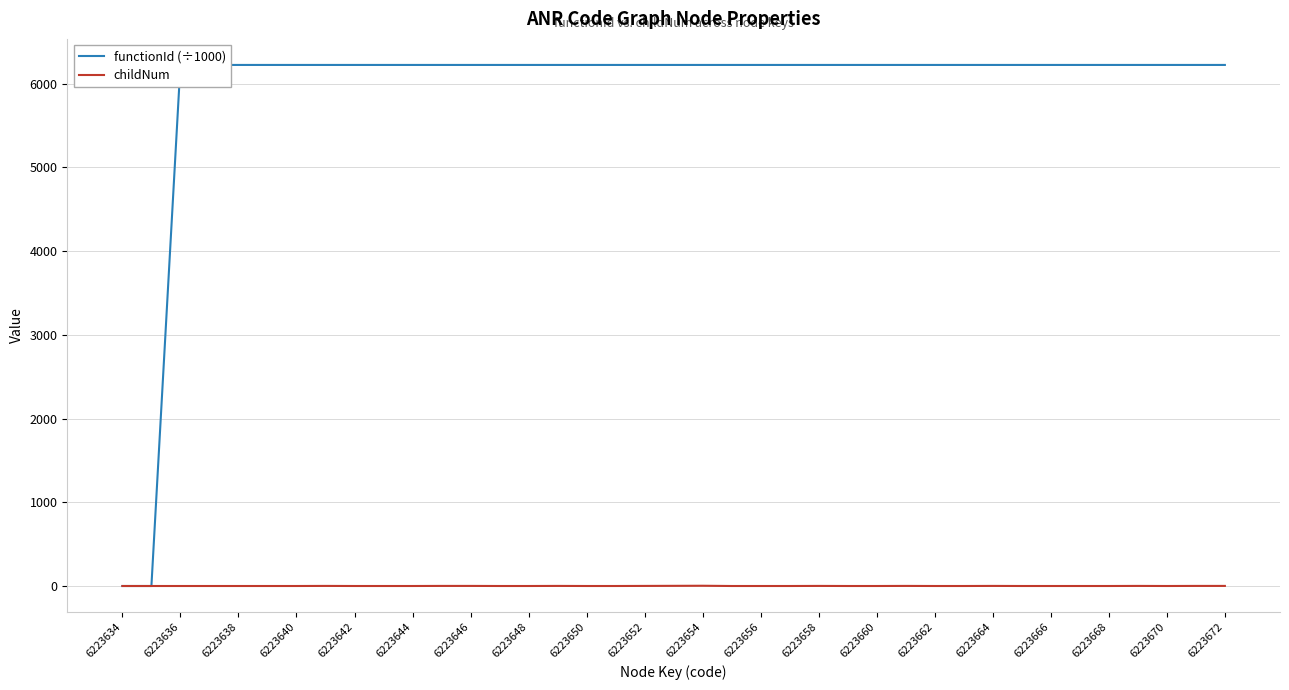

True or false: functionId (÷1000) and childNum intersect in this chart.

False